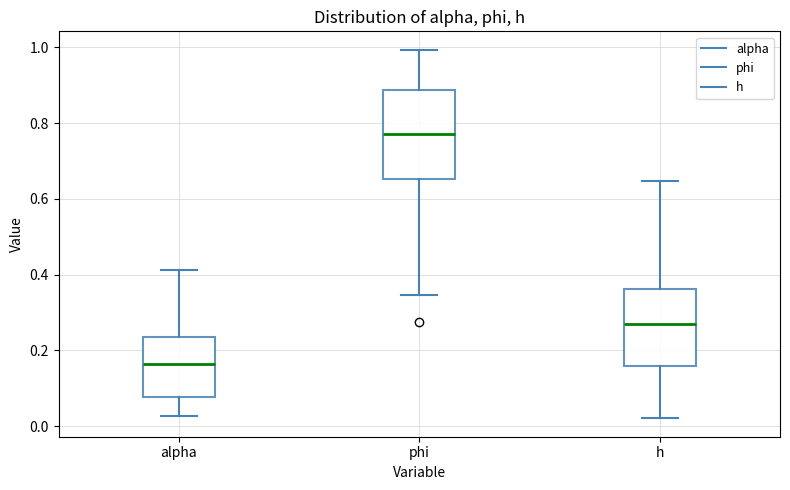

Reading left to right, transcribe this box plot: for each box, give where its median line is, the range the box spans, and where its two whiskers end, as read against the y-axis. The values are not printed on the chart, so give them approximately, as read against the axis.

alpha: median 0.16, box 0.08 to 0.24, whiskers 0.02 to 0.42
phi: median 0.78, box 0.66 to 0.88, whiskers 0.34 to 1.00
h: median 0.26, box 0.16 to 0.36, whiskers 0.02 to 0.64